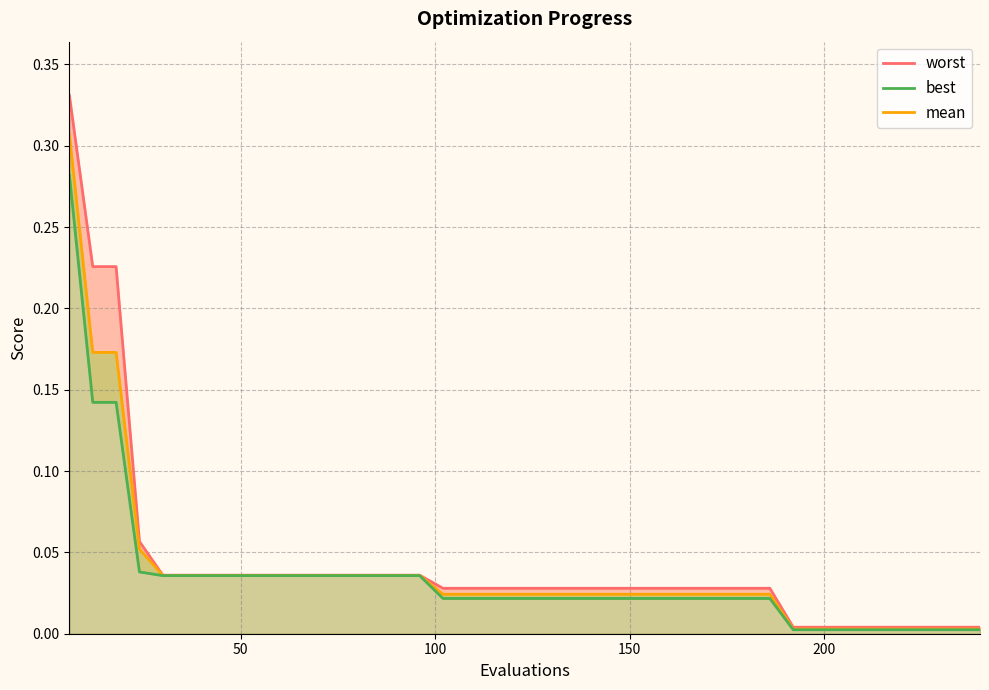

True or false: mean and worst cross at least once.

False